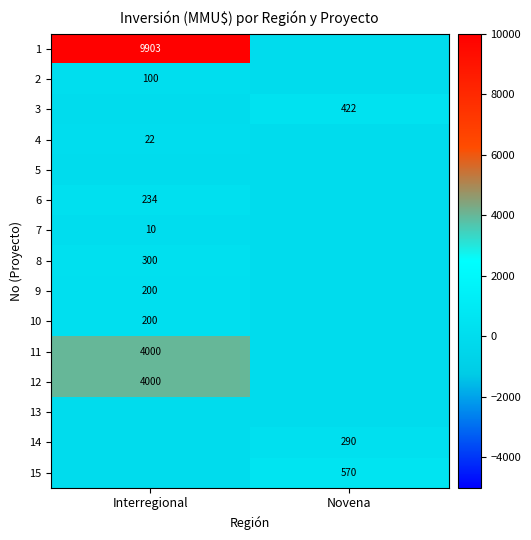

True or false: 2 has a value of 24 at Interregional.

False